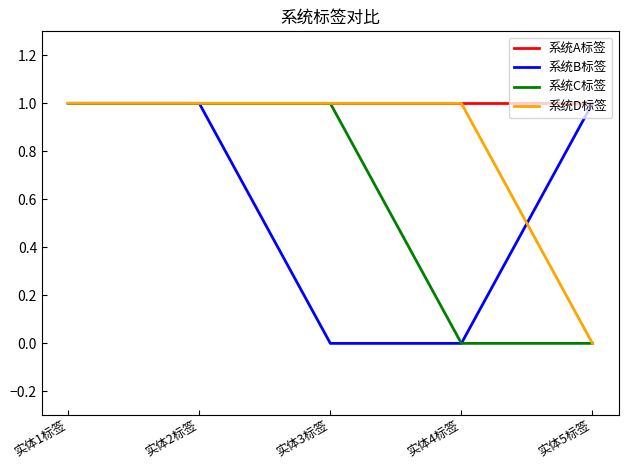

What position from the right is 实体3标签?

3